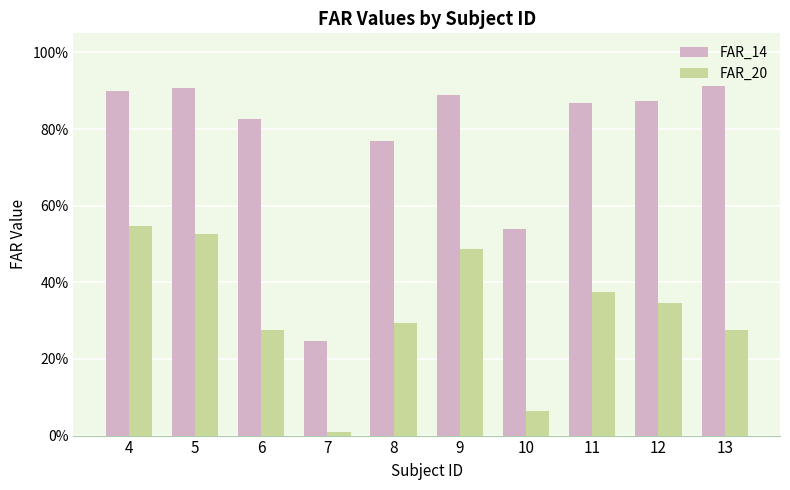

Are the bars grouped side by side (vs. stacked)?

Yes